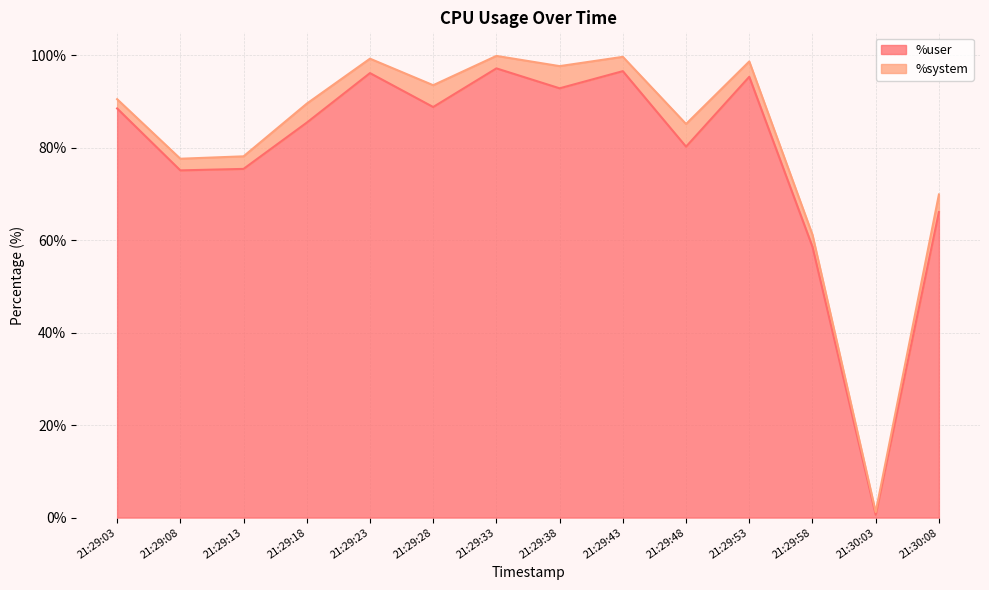

What is the average value?

78.4